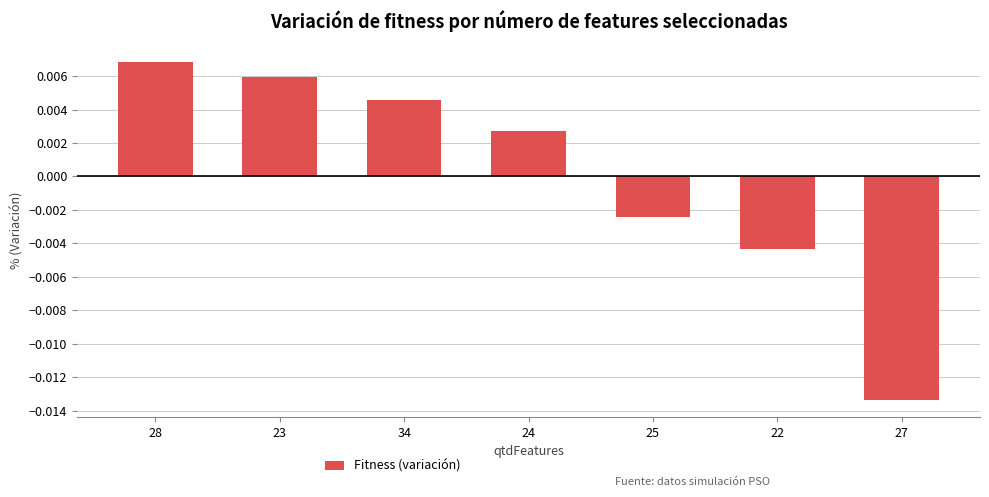

What is the label of the 4th bar from the right?

24